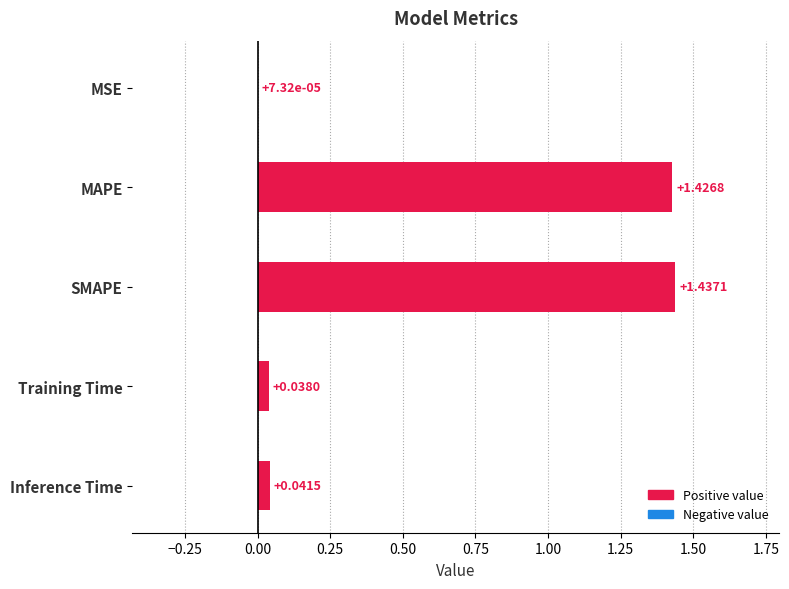

What is the sum of all values?

2.9